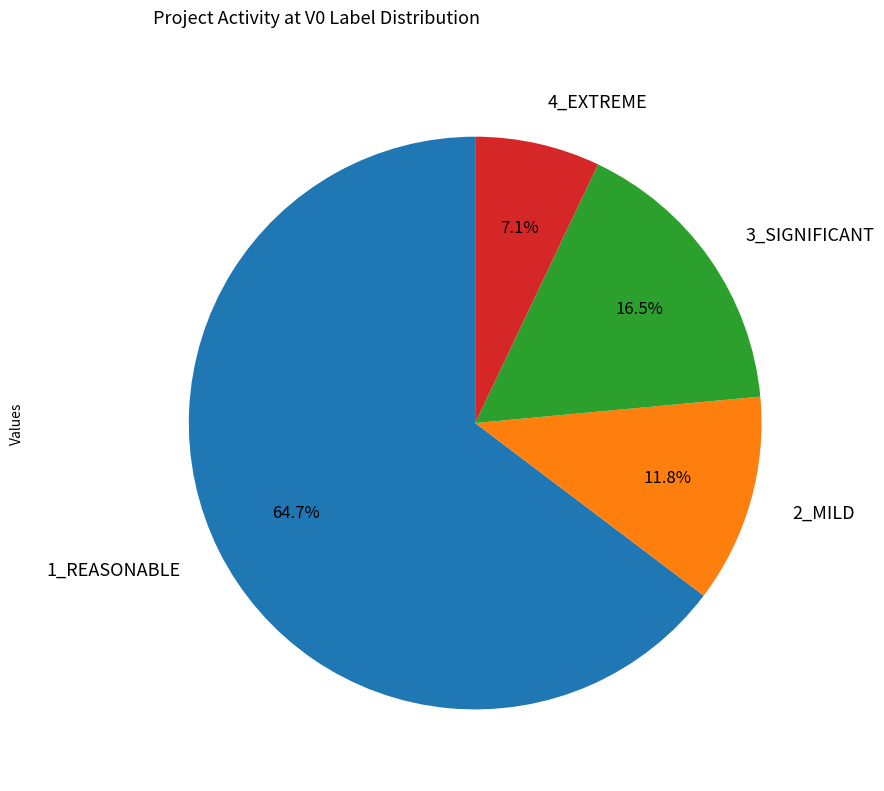

True or false: 1_REASONABLE accounts for 50% of the total.

False